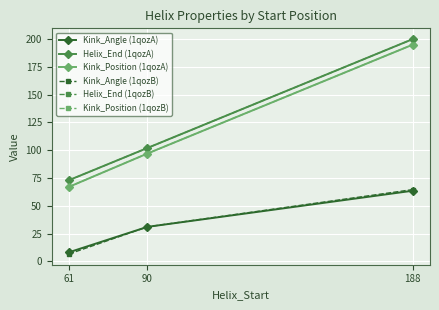

The Kink_Angle (1qozB) series shows 64.5 at 188. True or false?

True